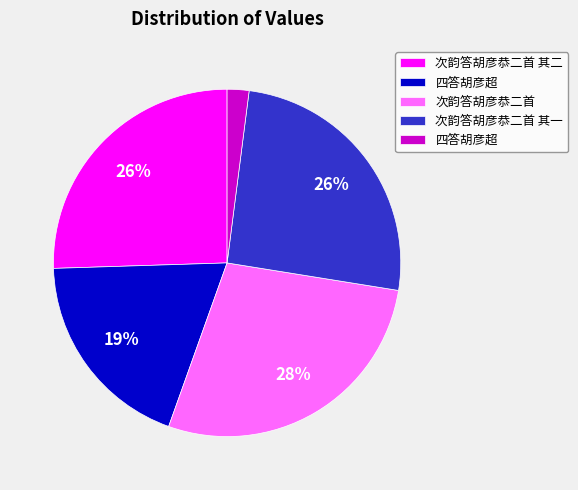

Is there a majority slice in this chart?

No